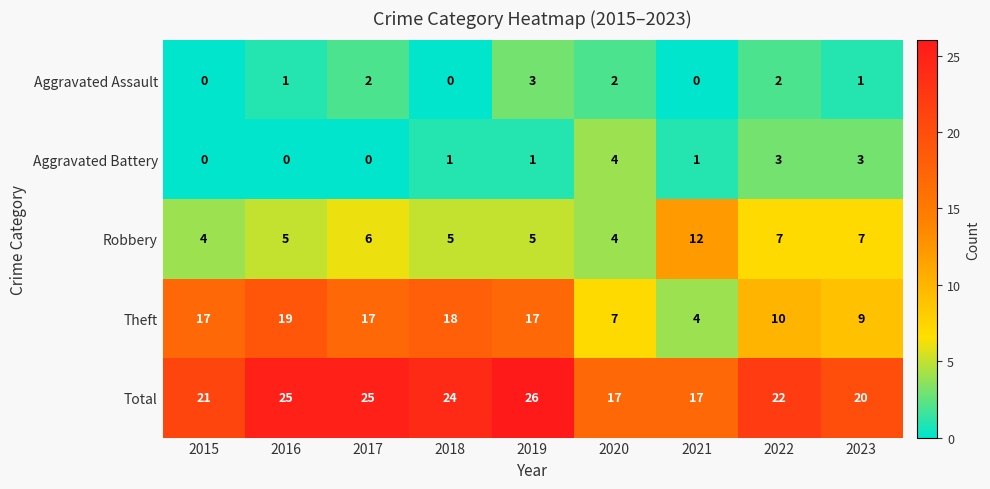

How many values in the Robbery series are below 5?

2